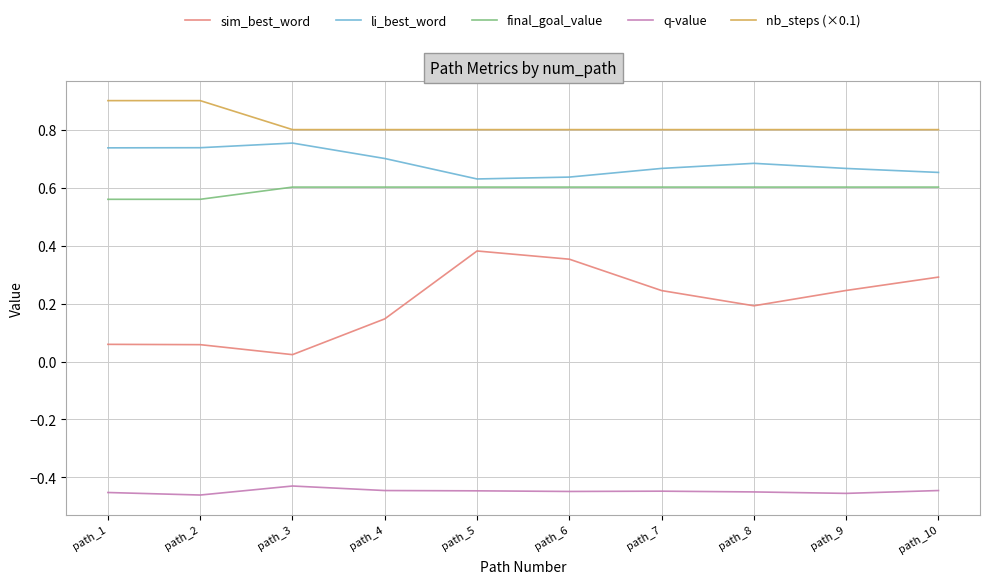

What is the sum of the nb_steps (×0.1) values at path_1 and path_2?

1.8